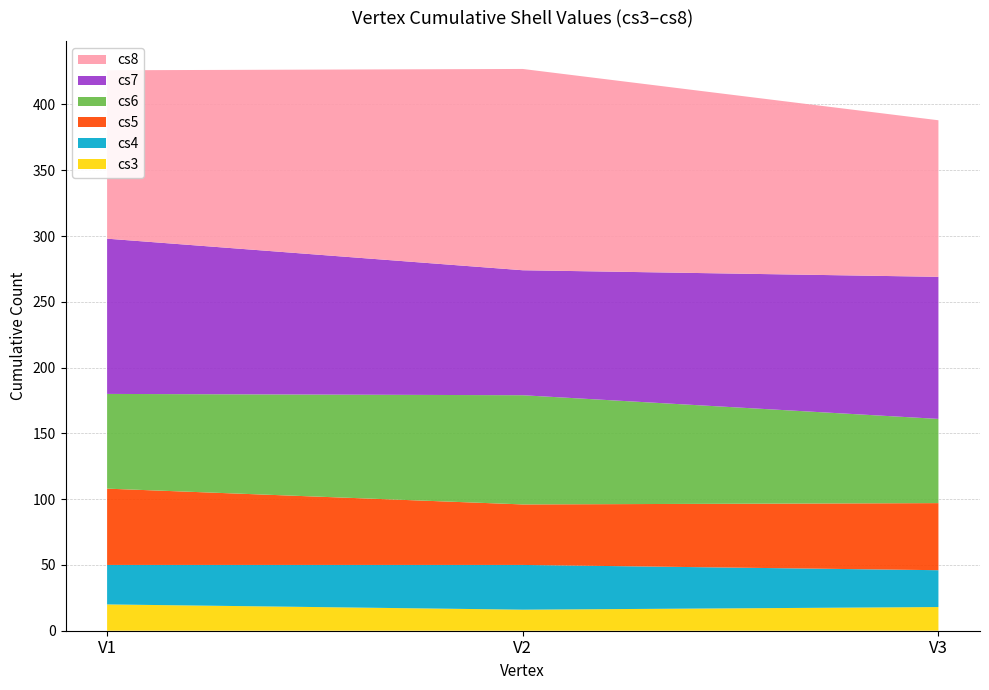

How many bars are there in total?

18